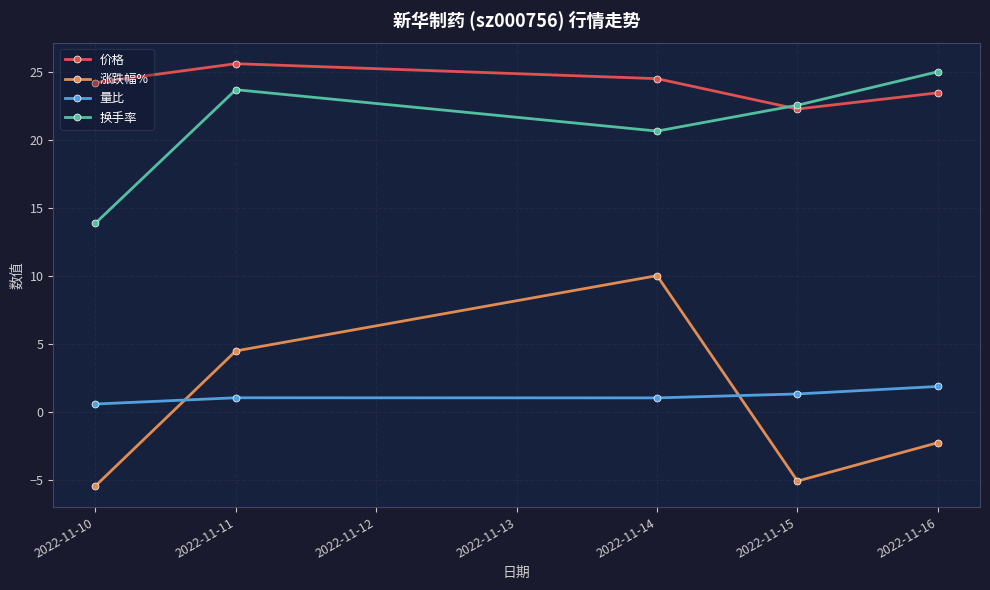

Rank the categories by 价格 value from highest to lowest.

2022-11-11, 2022-11-14, 2022-11-10, 2022-11-16, 2022-11-15